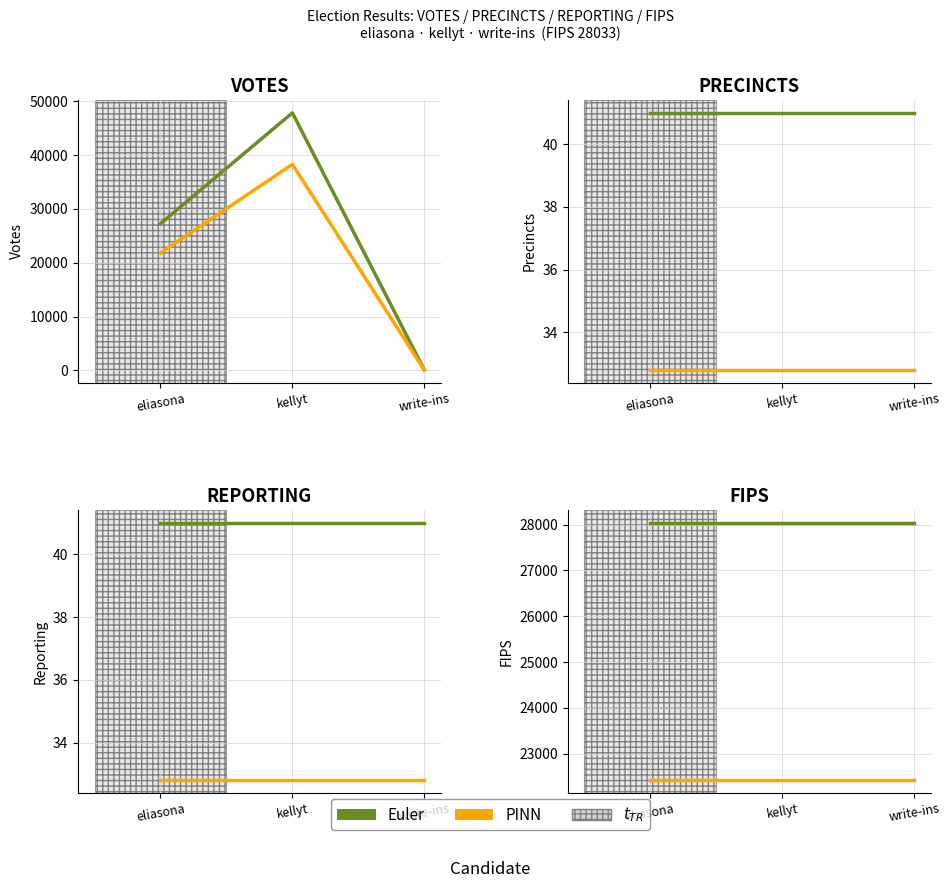

The value of PINN at kellyt is 6587.7. True or false?

False